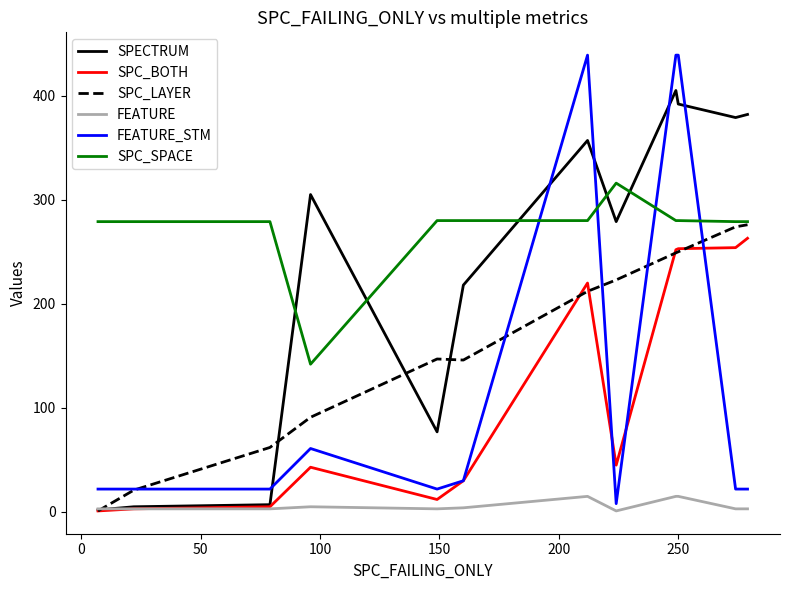

True or false: SPC_SPACE and SPC_BOTH intersect in this chart.

False